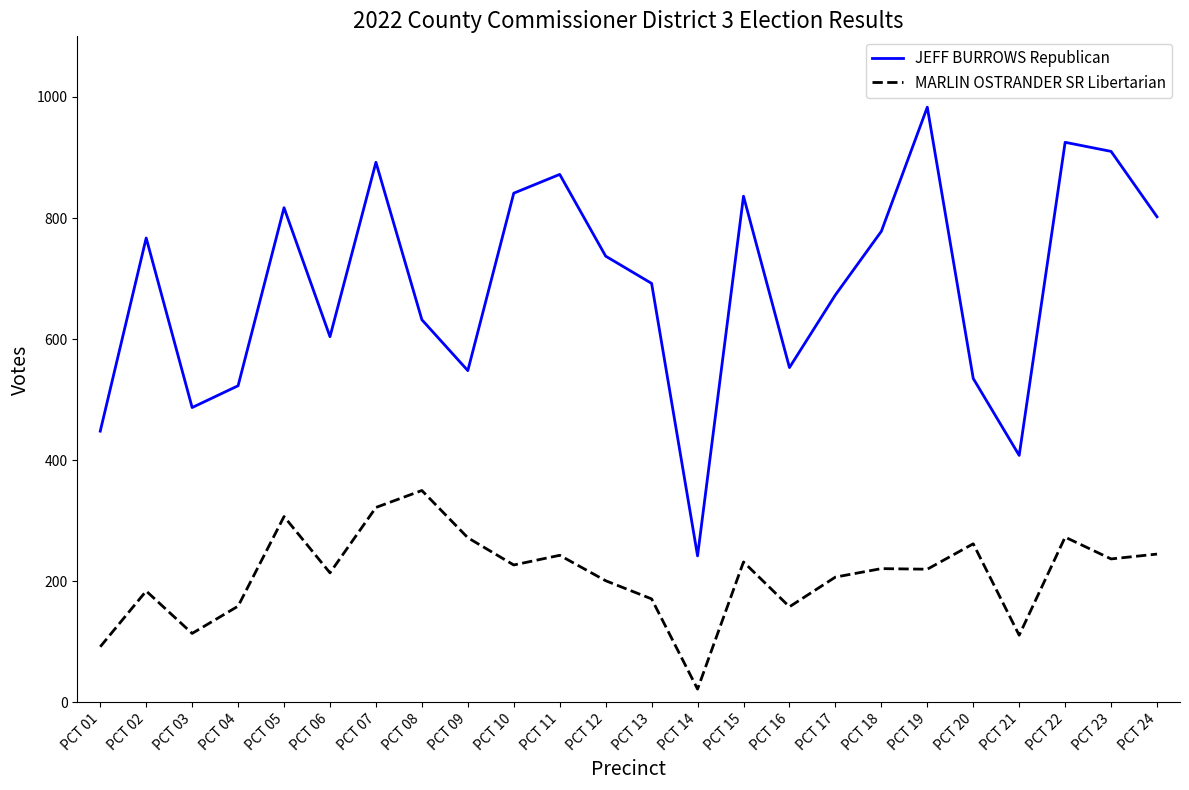

Does the chart display data point markers on the line(s)?

No